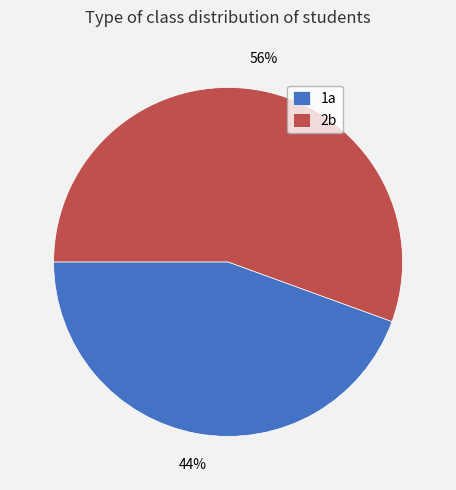

To the nearest percent, what is the combined percentage of 1a and 2b?

100%